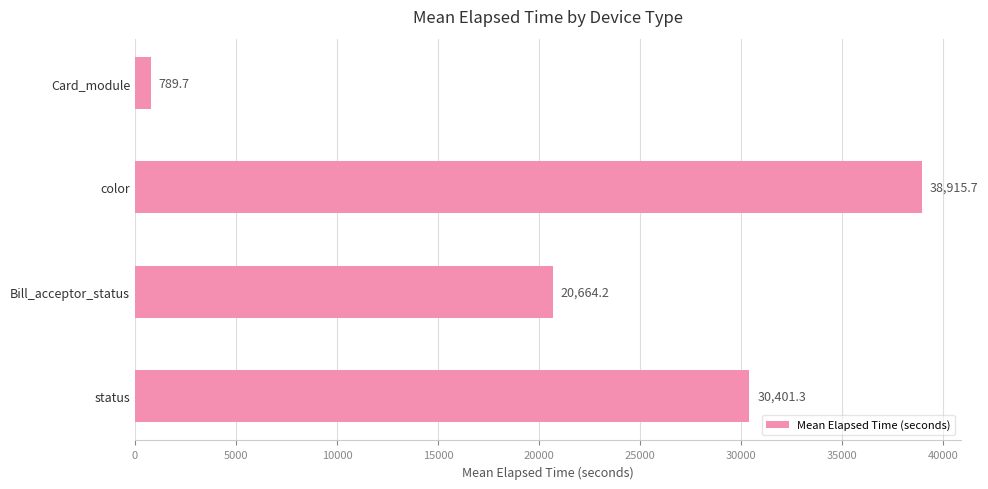

True or false: the data shows 30401.3 at status.

True